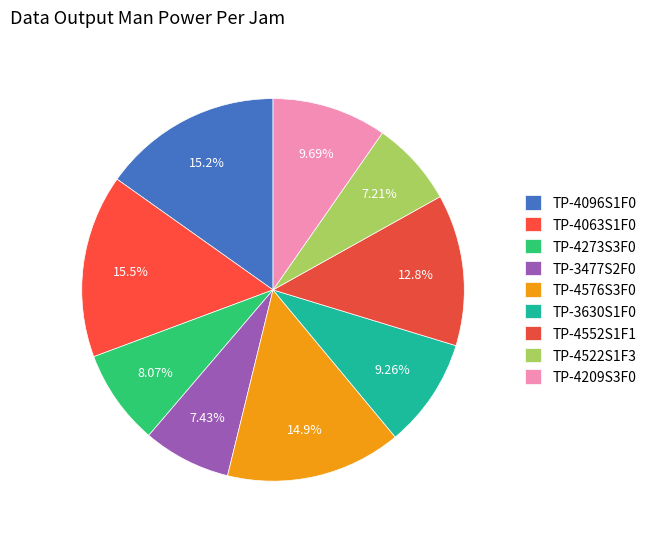

How many segments does this pie chart have?

9